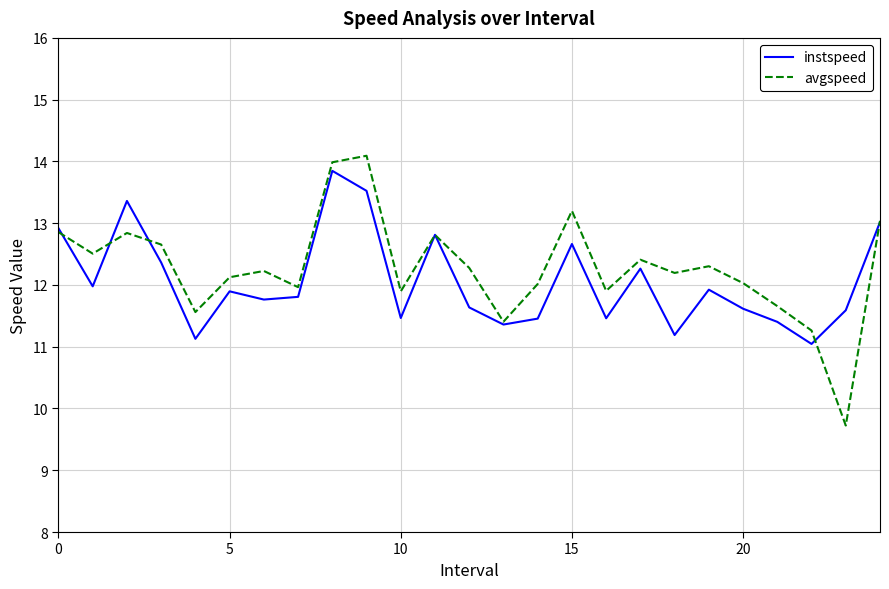

What is the maximum value shown in the chart?

14.1